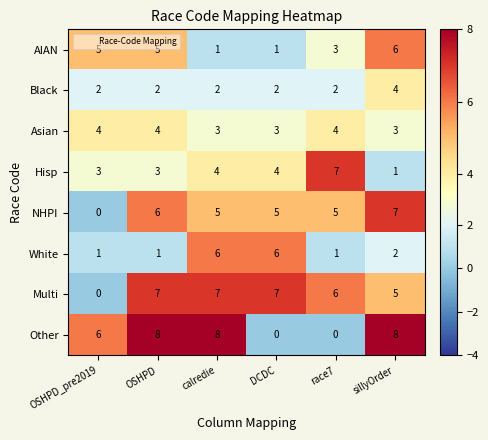

How many series are shown in this chart?

8